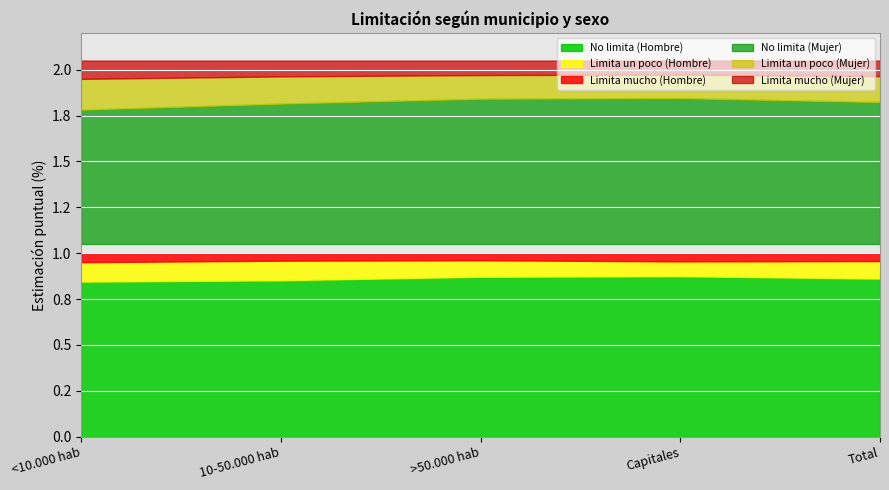

Read the Limita un poco (Mujer) value at >50.000 hab.

0.1